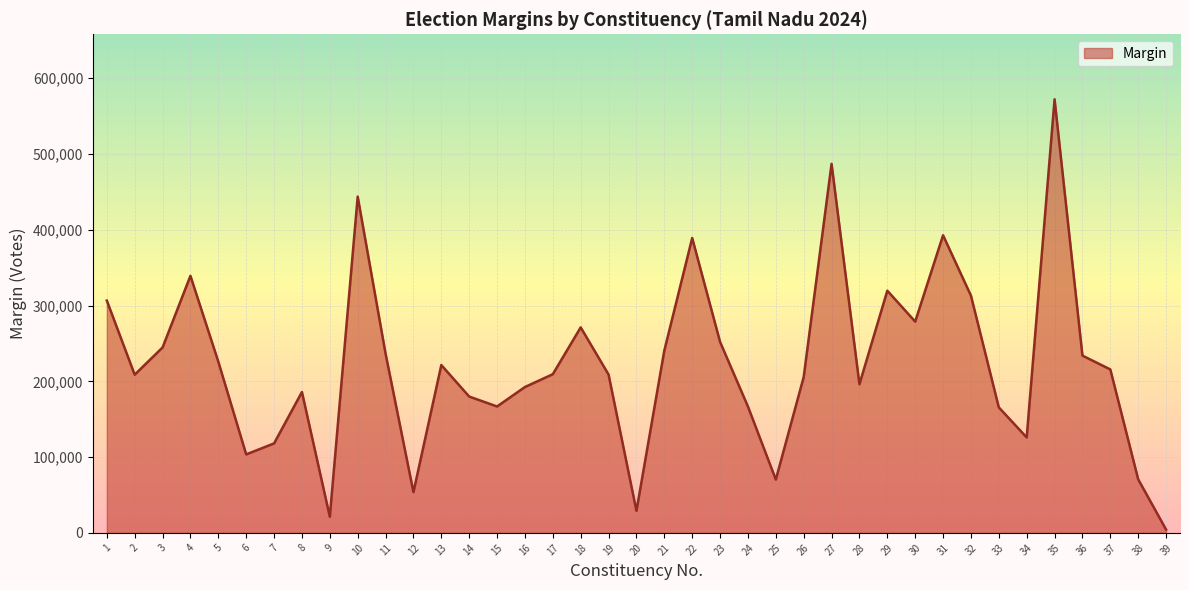

What value does the data have at 22?

389107